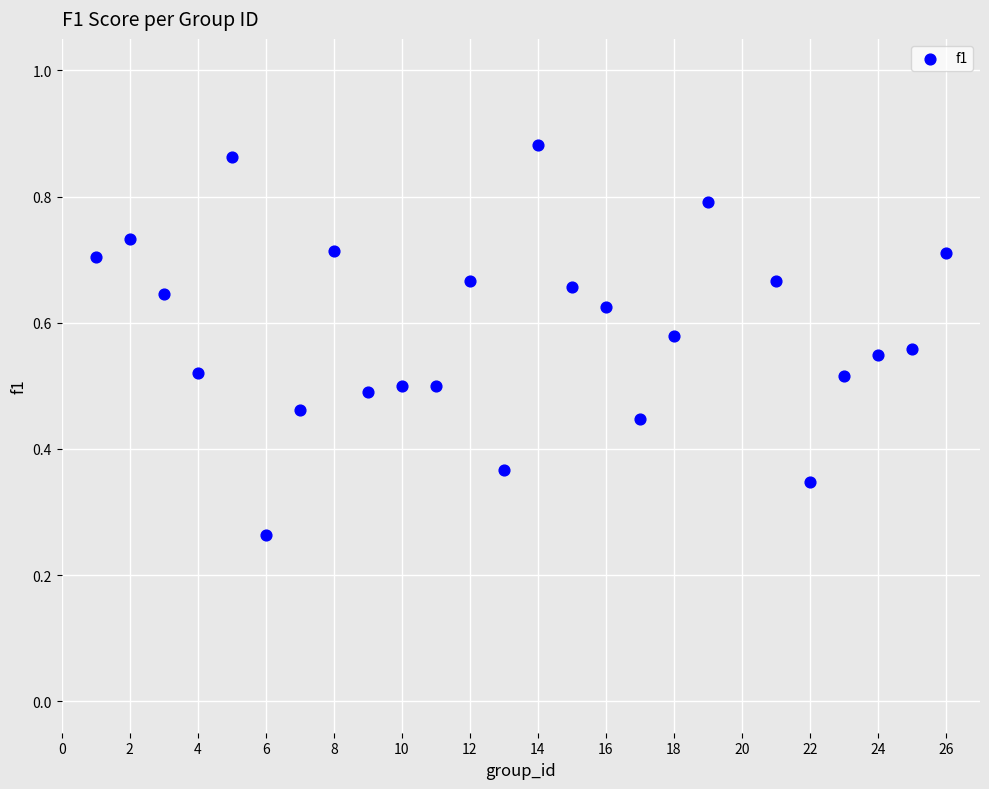

What is the range of X values (max minus min)?

25.0